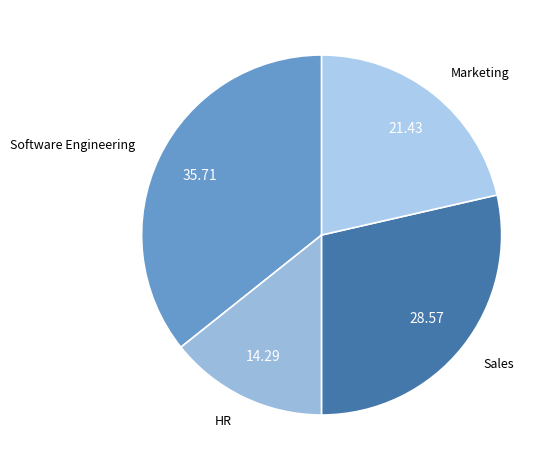

True or false: Marketing accounts for 32% of the total.

False